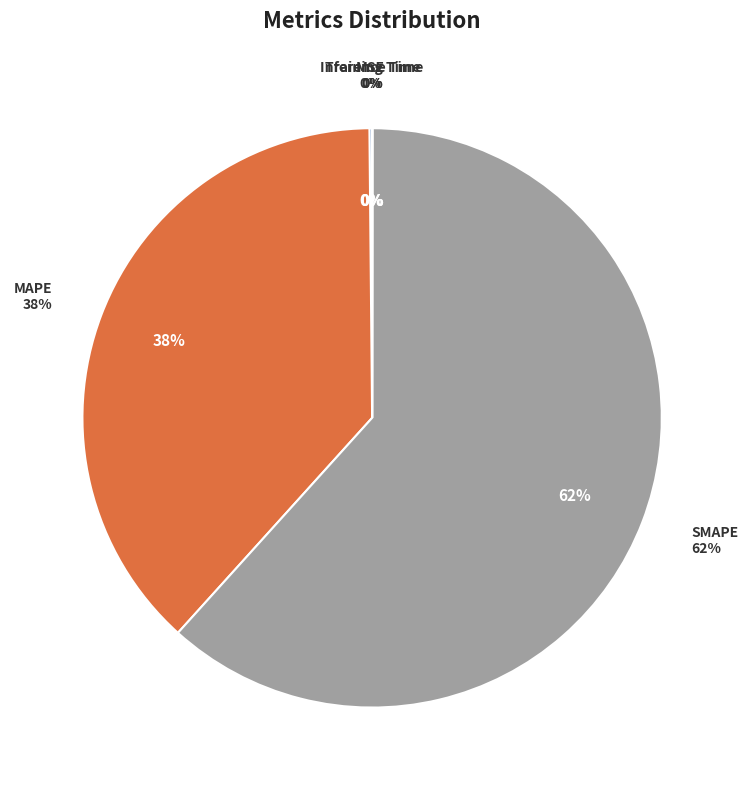

Rank the categories by value from lowest to highest.

Training Time, Inference Time, MSE, MAPE, SMAPE